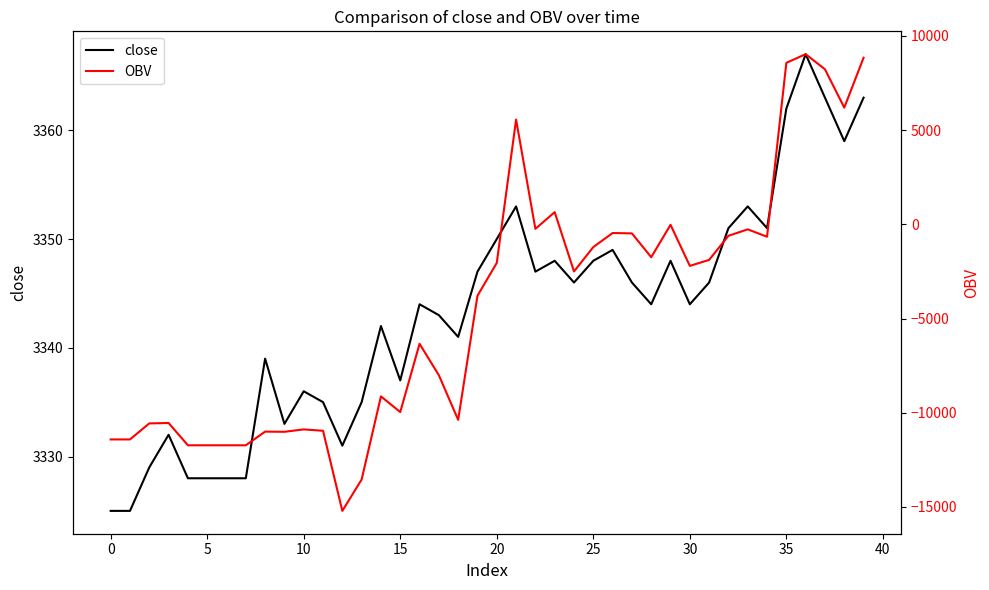

What is the label of the 35th point from the left?

34